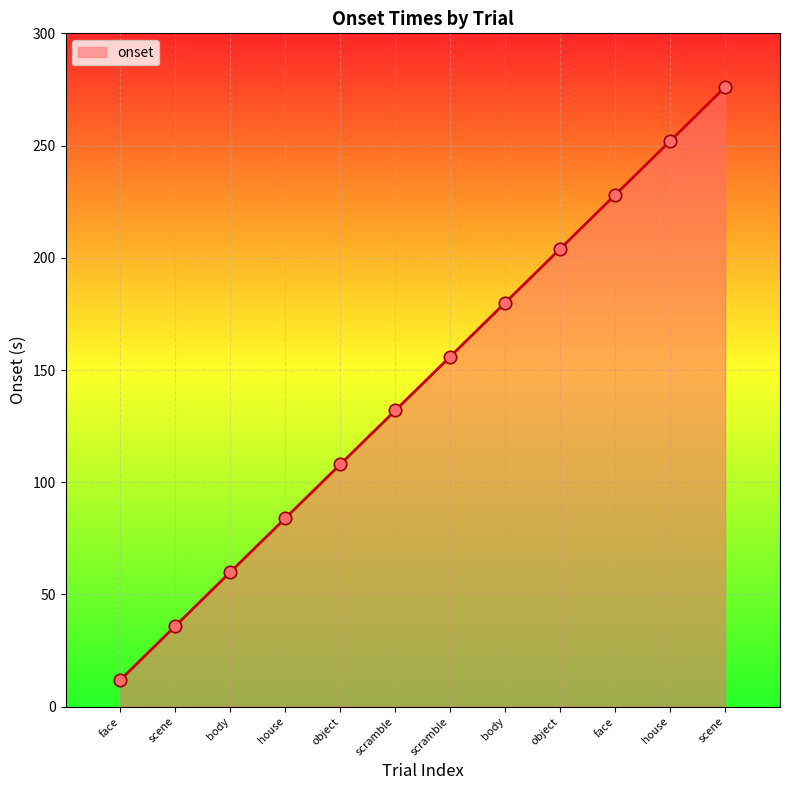

Between scene and face, which is larger?

scene